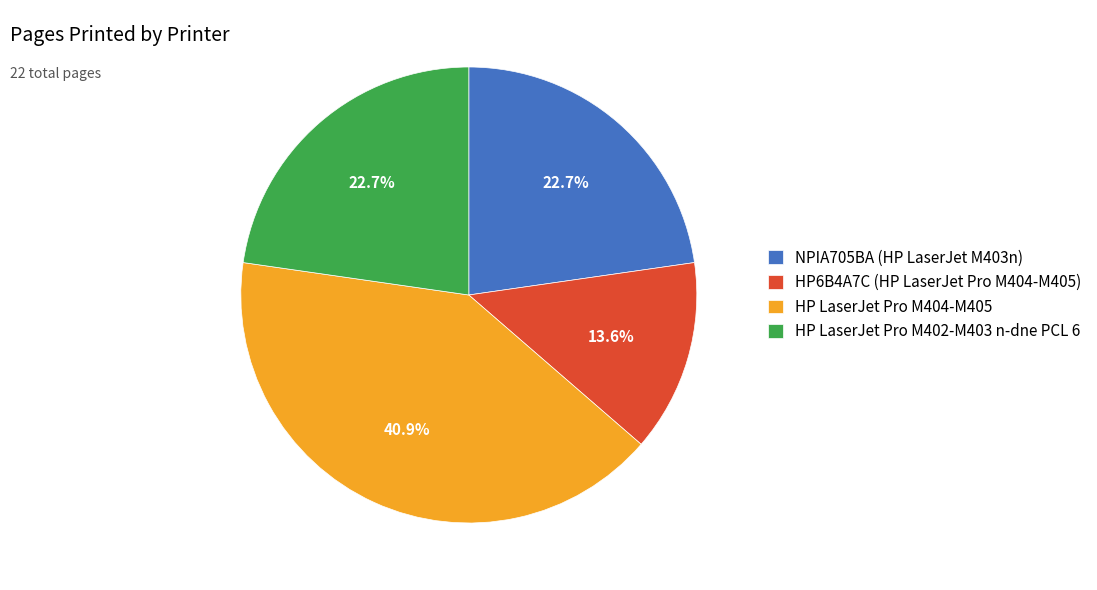

What is the largest slice in the pie chart?

HP LaserJet Pro M404-M405